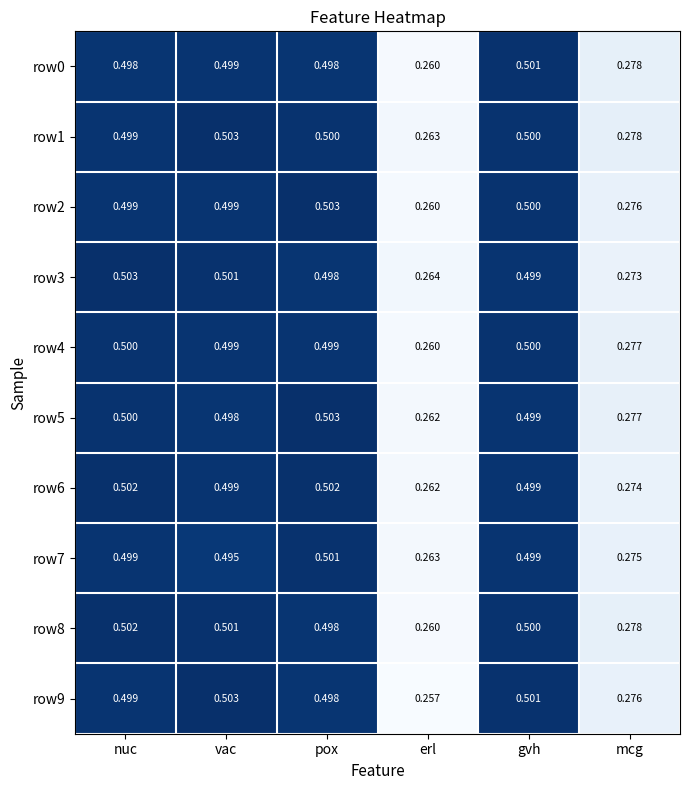

Is the value of row4 at gvh greater than the value of row6 at erl?

Yes